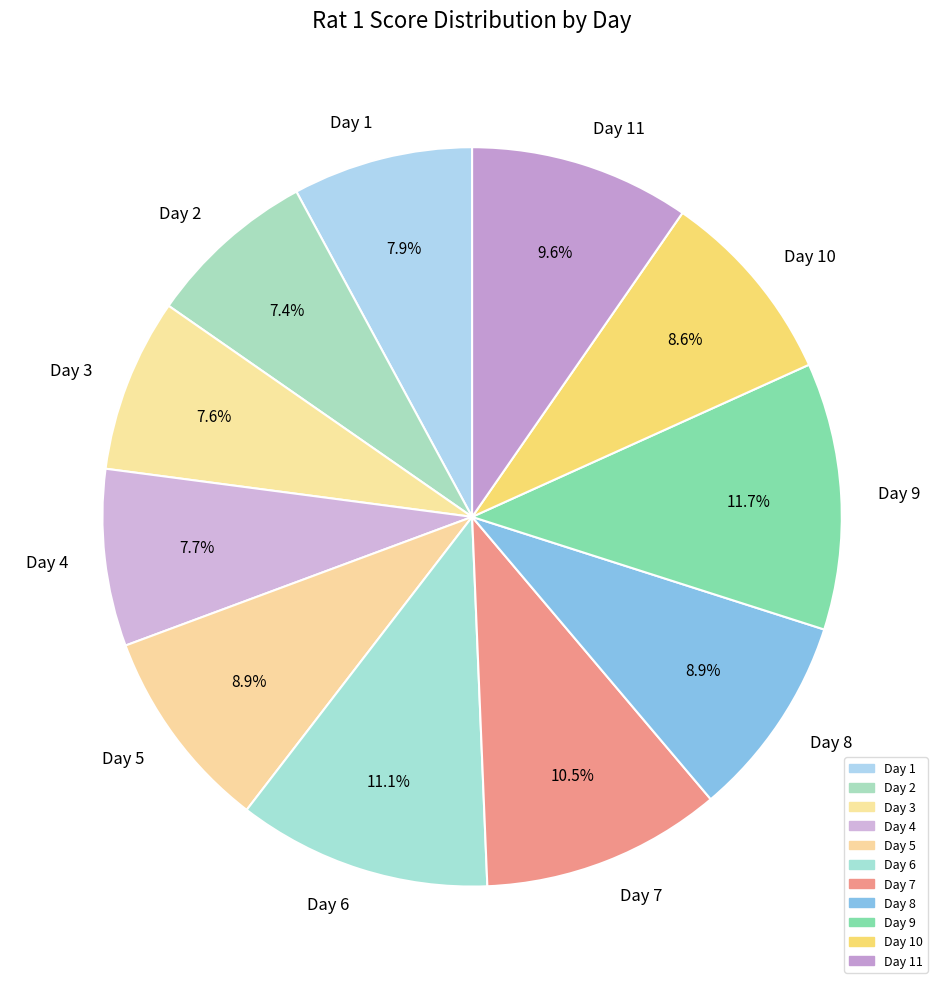

To the nearest percent, what portion does Day 6 represent?

11%